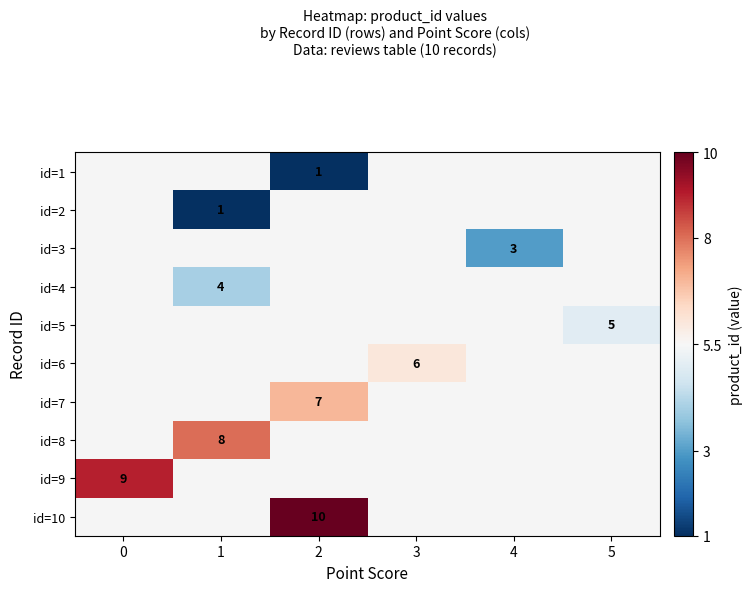

What is the smallest value displayed?

1.0